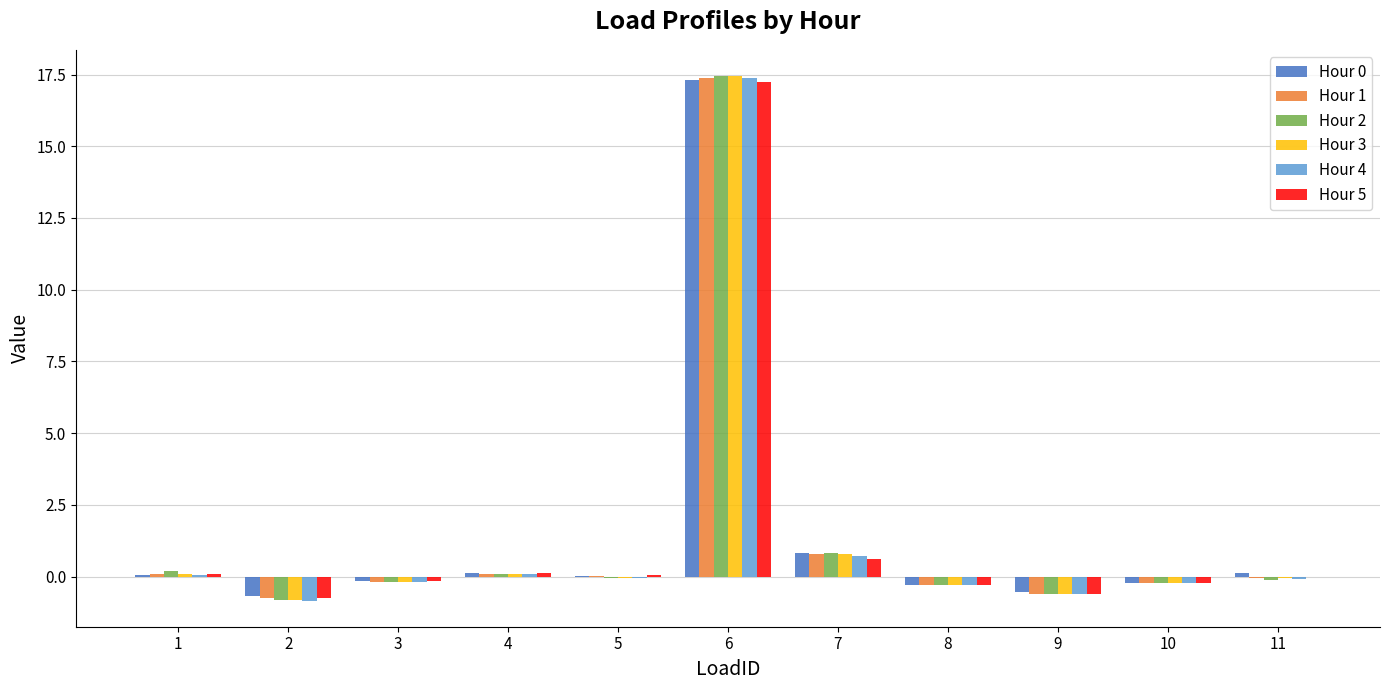

What is the sum of all Hour 2 values?

16.3